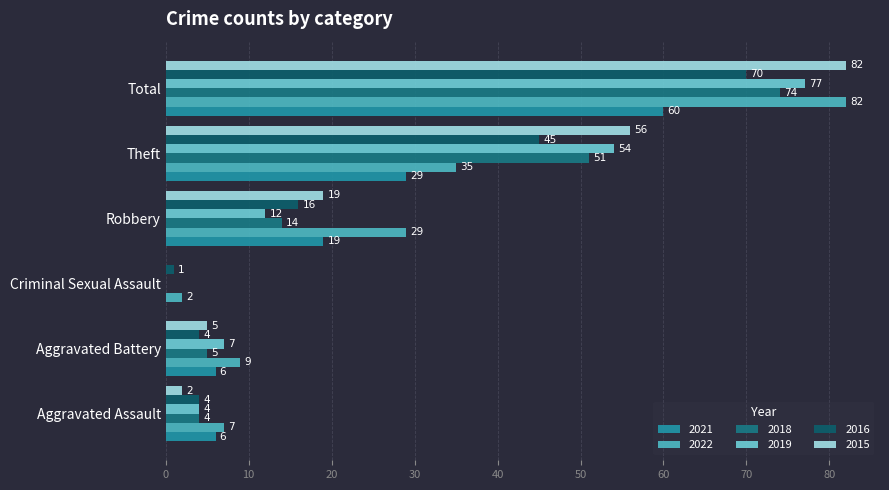

Count the number of categories in the chart.

6